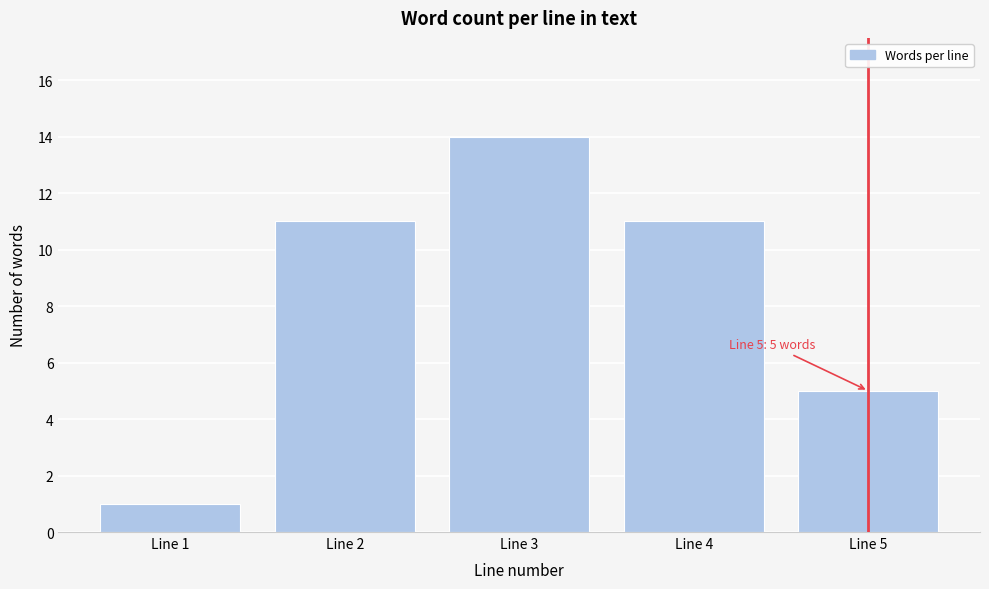

Reading left to right, list all the values displayed in this chart.

1	11	14	11	5